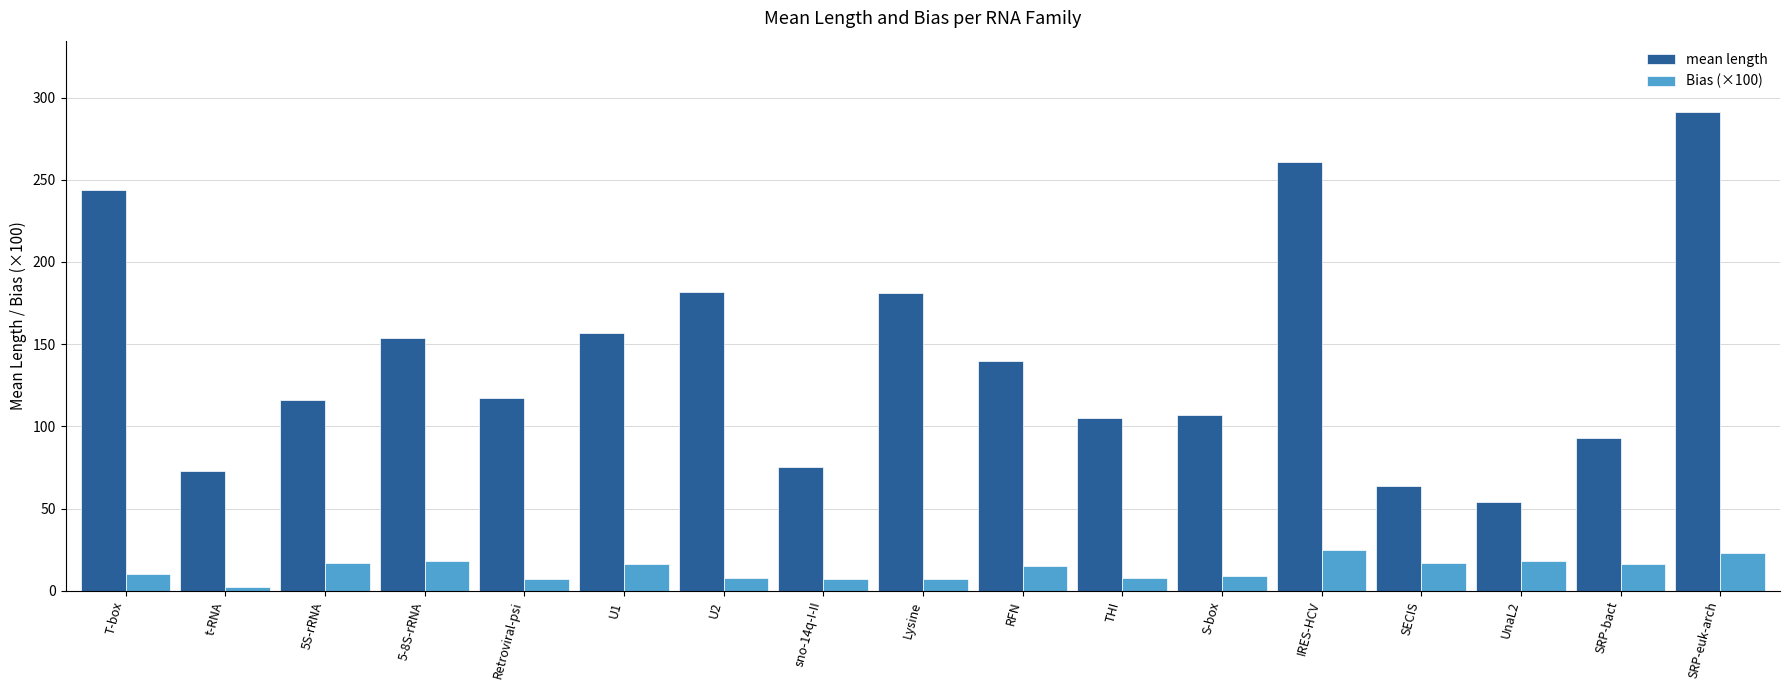

What is the approximate value of mean length at T-box?

244.0